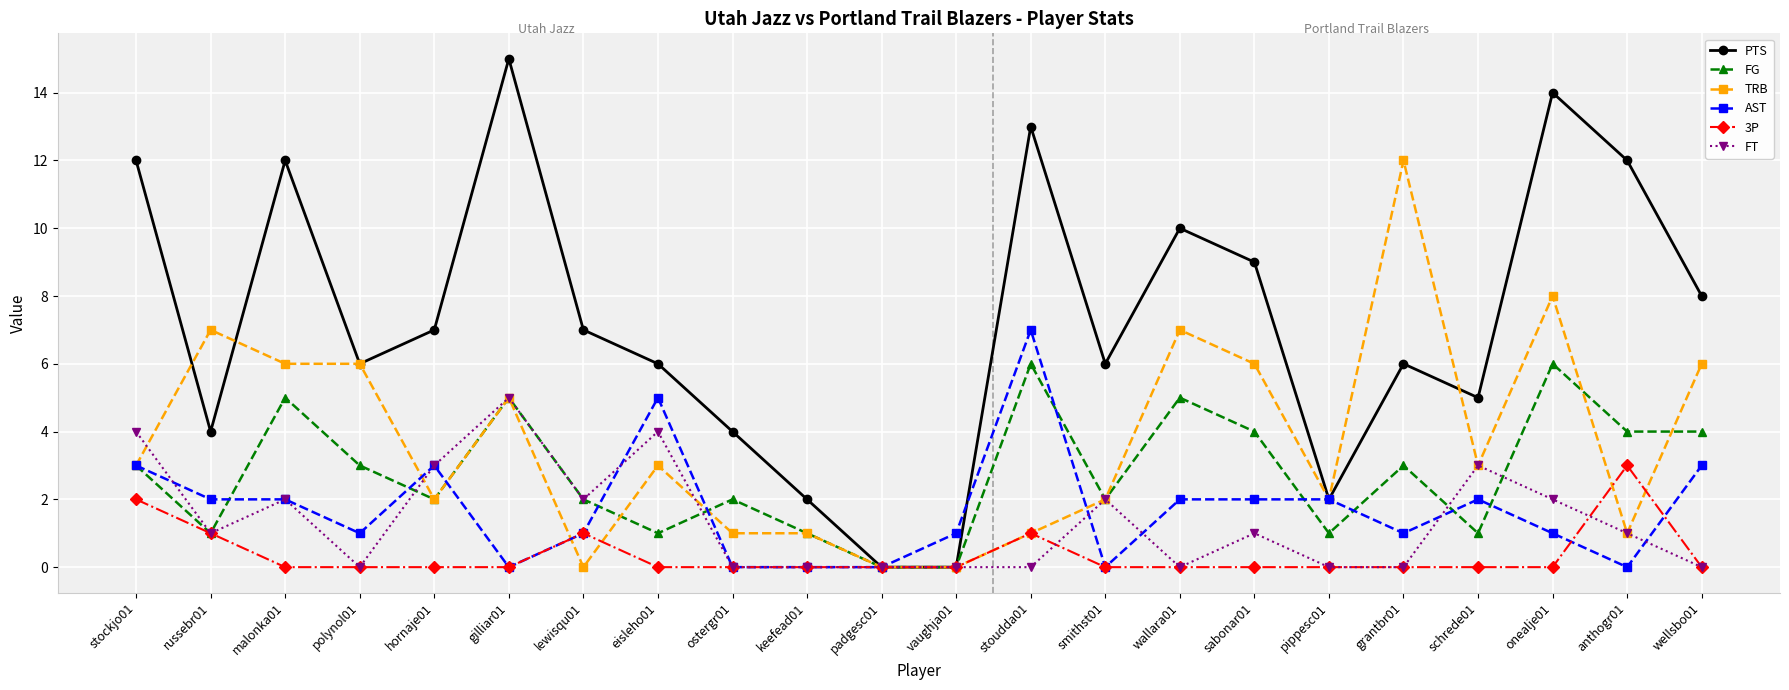

At which category is the sum across all series the highest?

onealje01